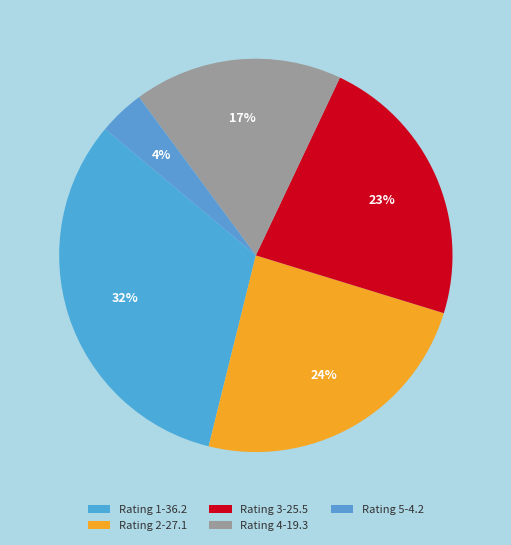

How many slices are in this pie chart?

5